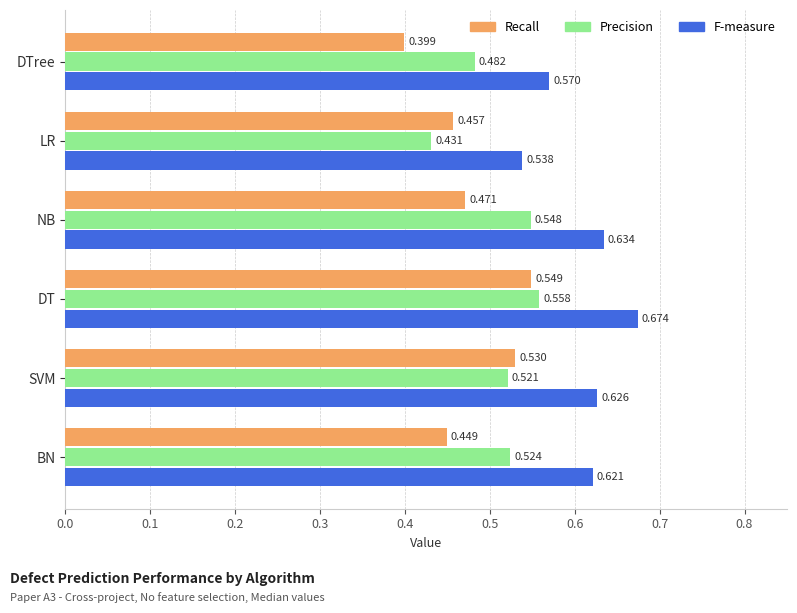

At which label is F-measure closest to 0?

LR